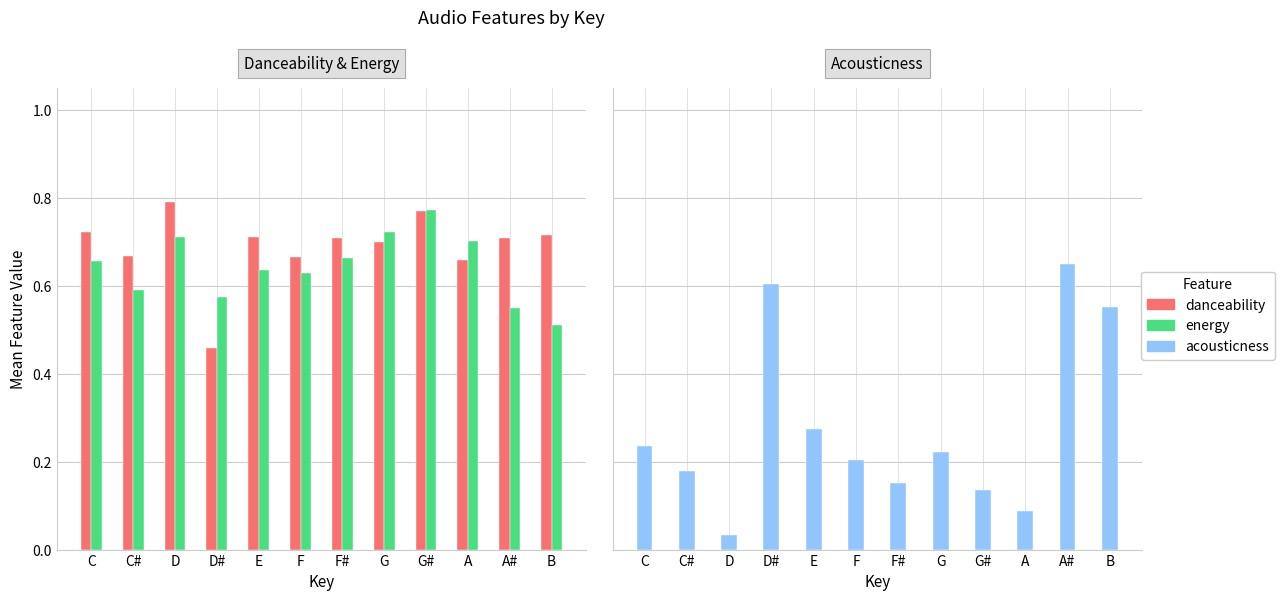

What is the label of the 11th bar from the left?

A#